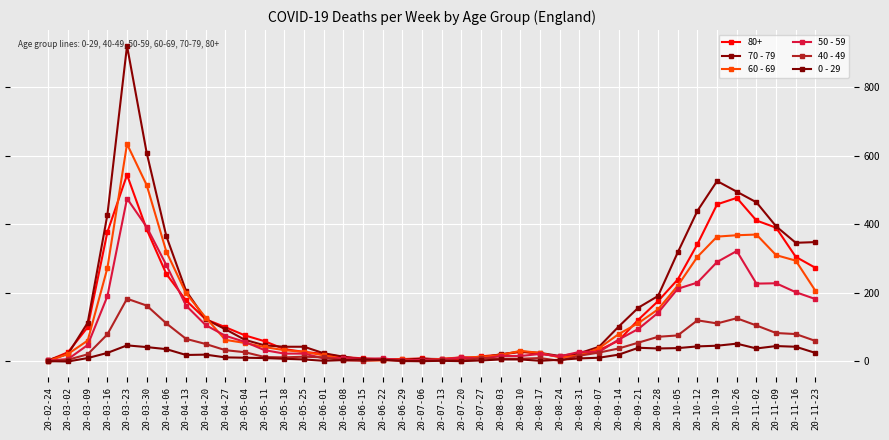

True or false: 60 - 69 has more than 2 interior local peaks.

True